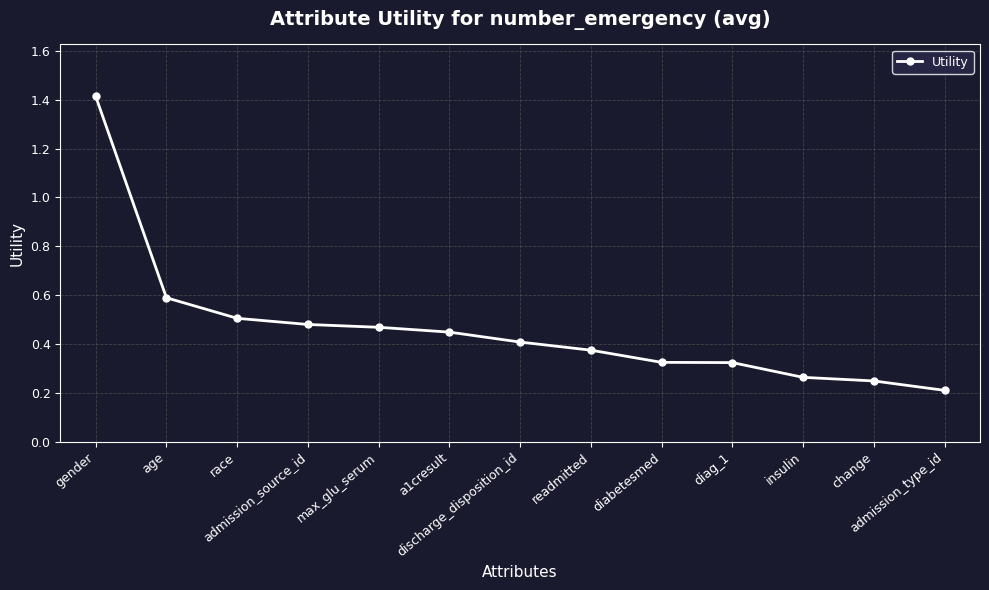

True or false: there are more than 2 points higher than both neighbors.

False